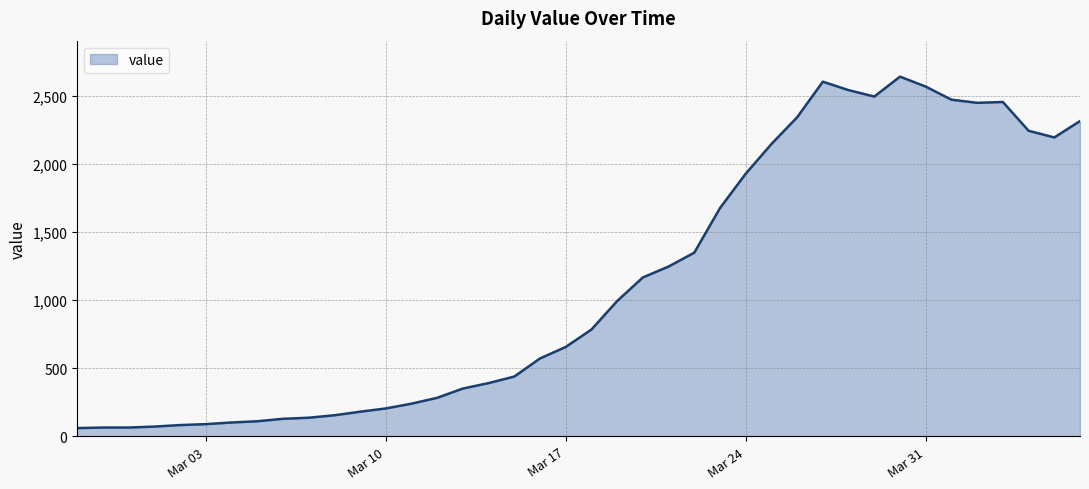

What is the greatest value displayed?

2639